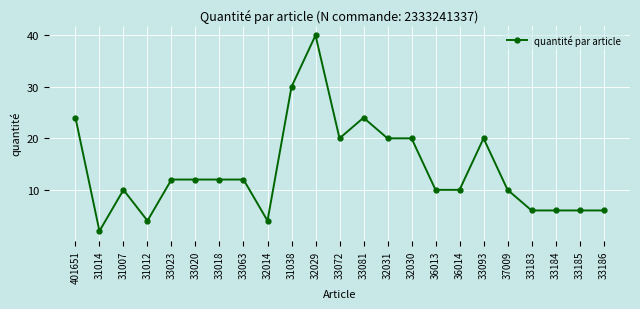

What position from the right is 31014?

22